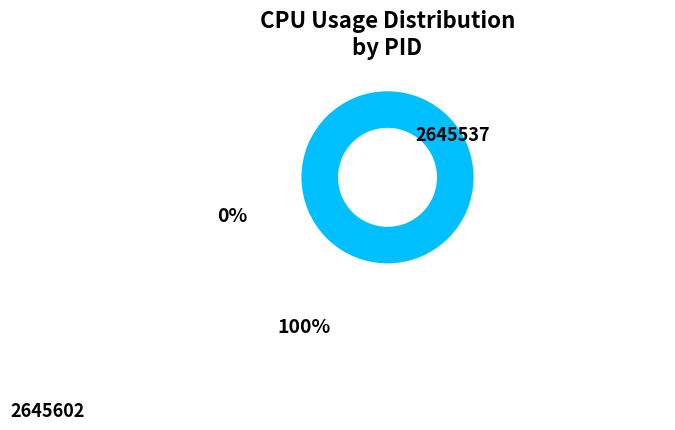

What is the largest slice in the pie chart?

2645602